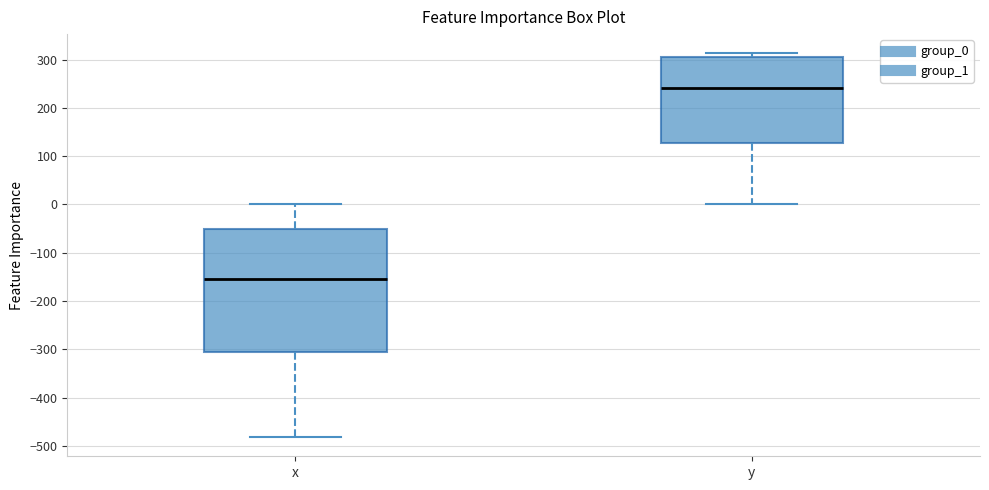

Which box has the highest median line?

y